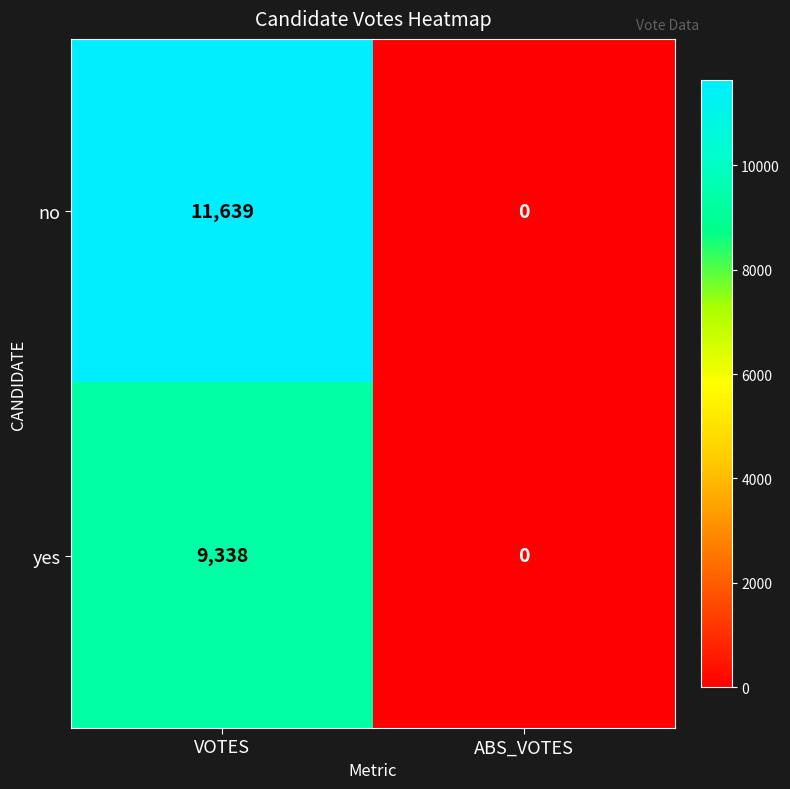

Is the value of yes at VOTES greater than the value of no at VOTES?

No